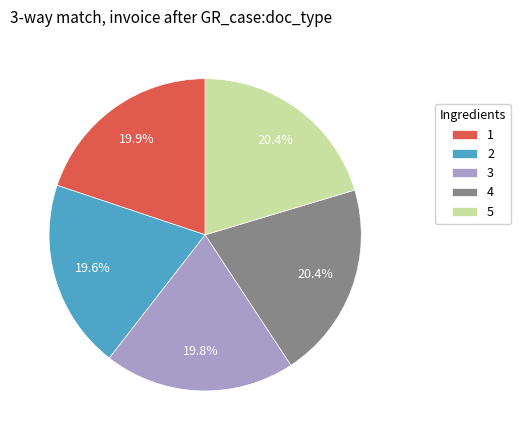

Which has a higher value, 3 or 4?

4